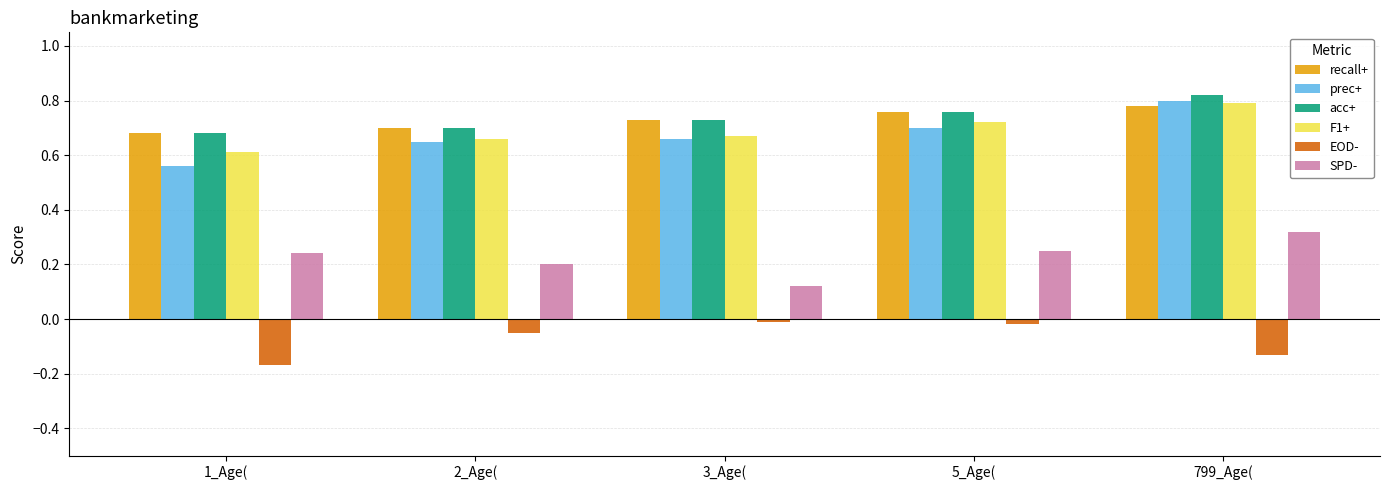

What is the label of the 2nd bar from the left?

2_Age(